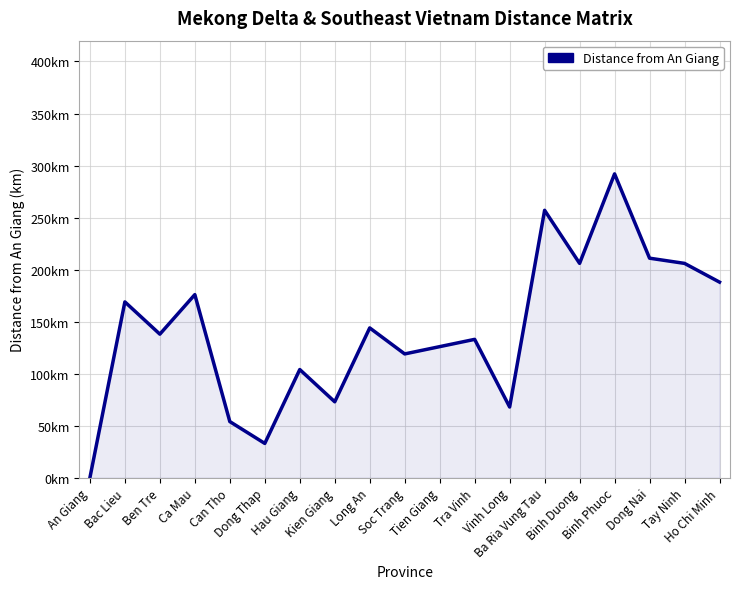

What is the change in value from An Giang to Binh Duong?

+206